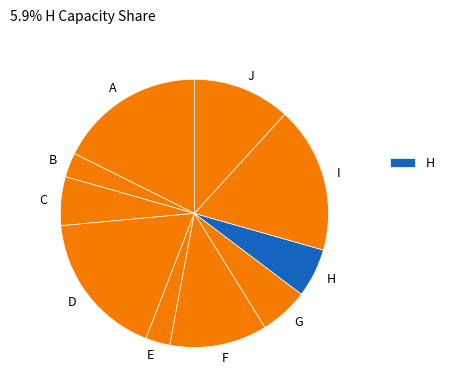

Approximately how many times larger is the value at J compared to H?

2.0